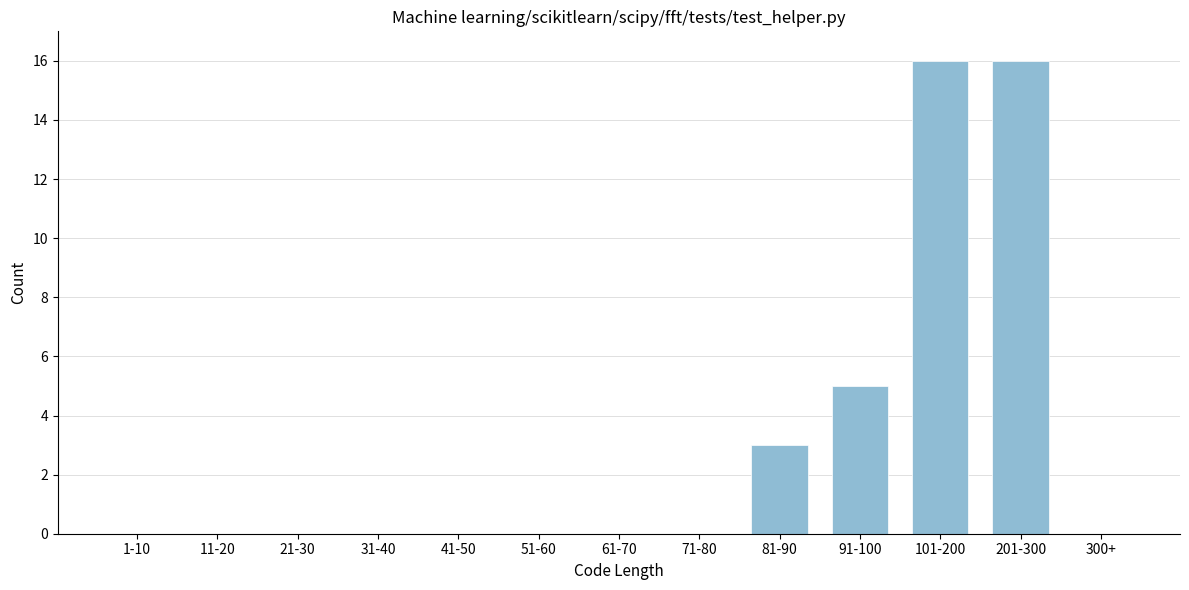

Reading left to right, what are all the values shown in this chart?

1-10=0	11-20=0	21-30=0	31-40=0	41-50=0	51-60=0	61-70=0	71-80=0	81-90=3	91-100=5	101-200=16	201-300=16	300+=0